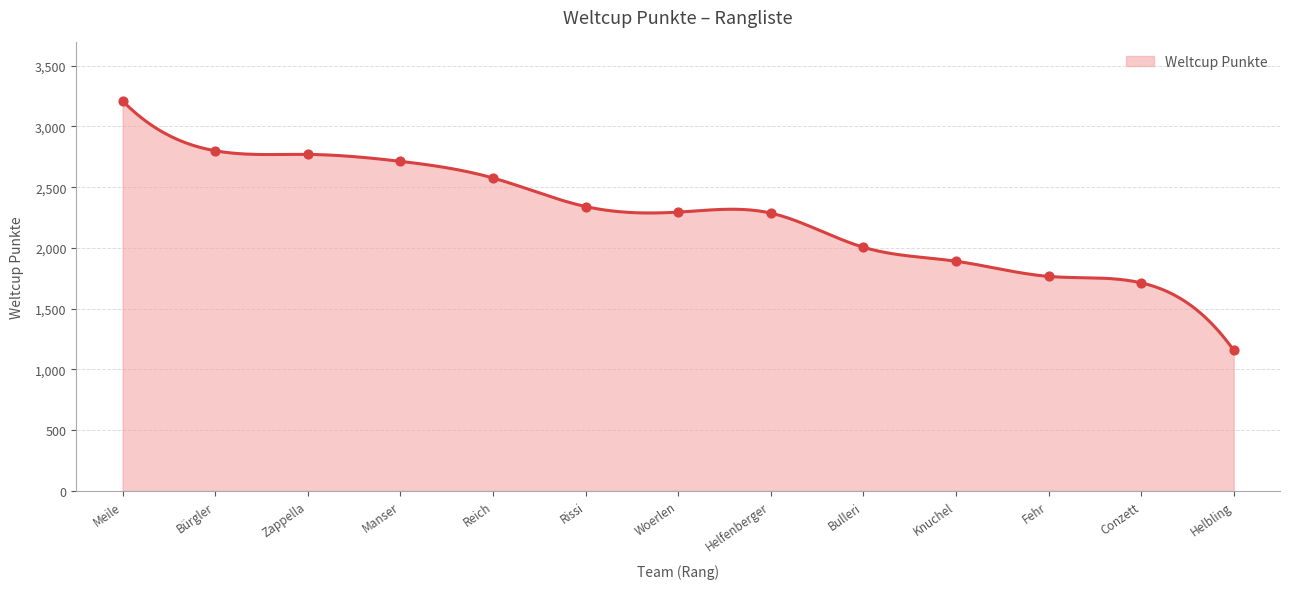

Approximately how many times larger is the value at Knuchel compared to Bürgler?

0.7